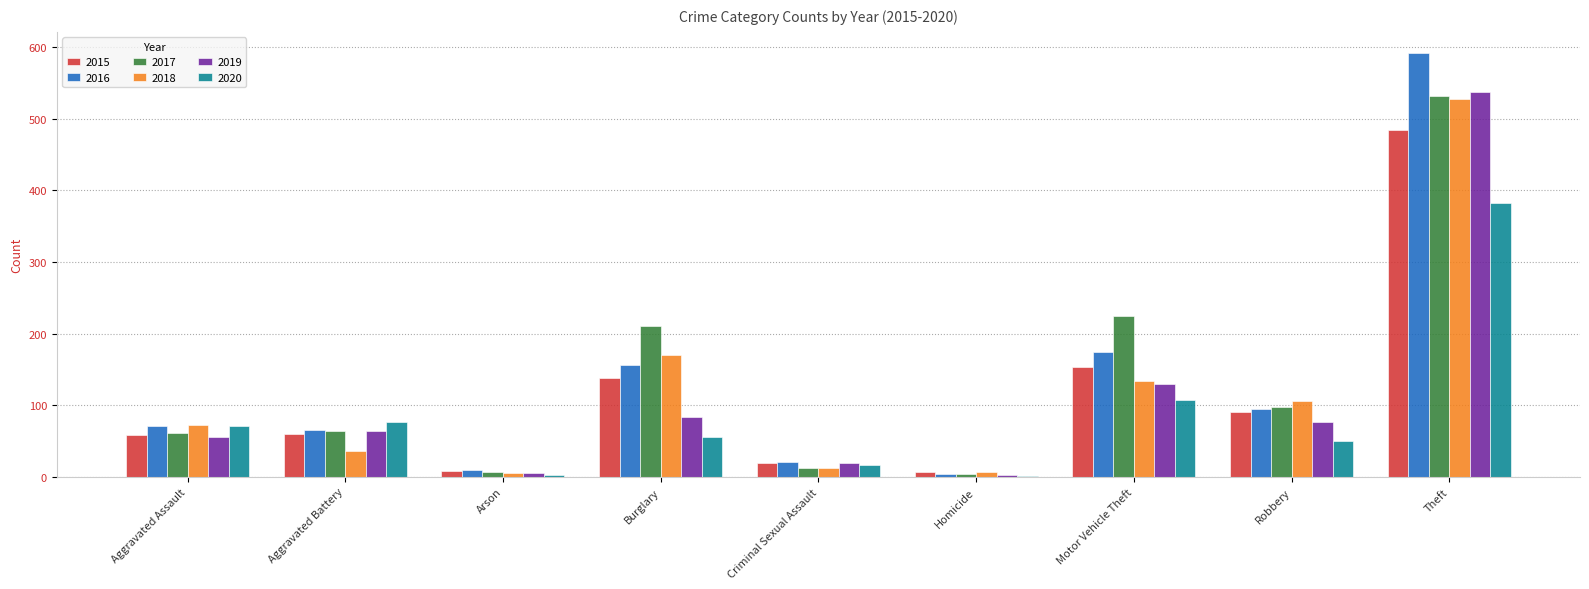

True or false: 2018 has a value of 170 at Burglary.

True